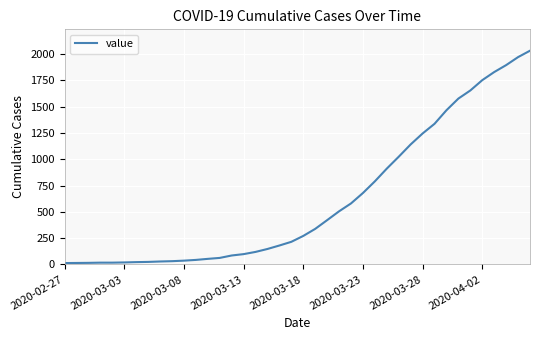

What is the difference between the maximum and minimum values?

2019